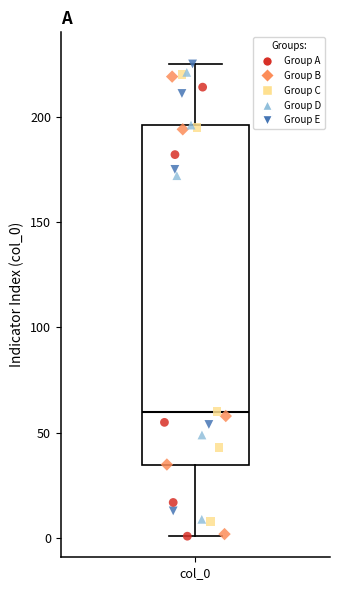

Read this box plot against the y-axis: the position of the median line, the range covered by the box, and the ends of both whiskers. The values are not printed on the chart, so give them approximately, as read against the axis.

median 60, box 35 to 195, whiskers 0 to 225